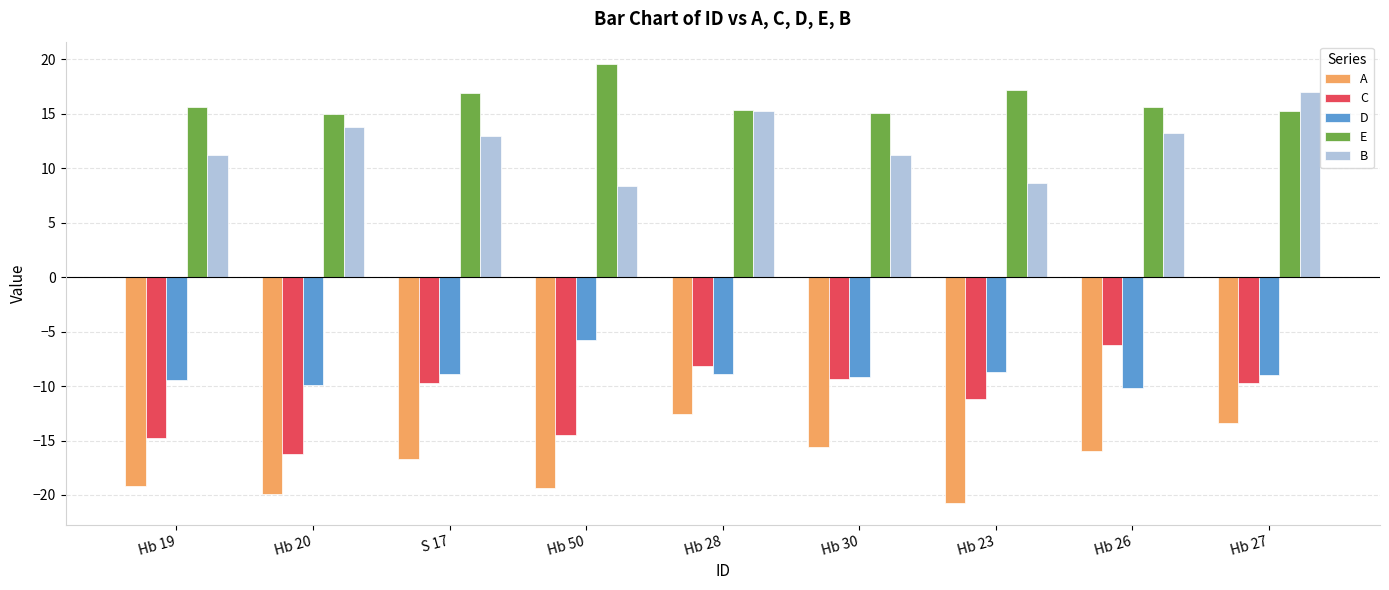

At which category does the chart reach its peak across all series?

Hb 50